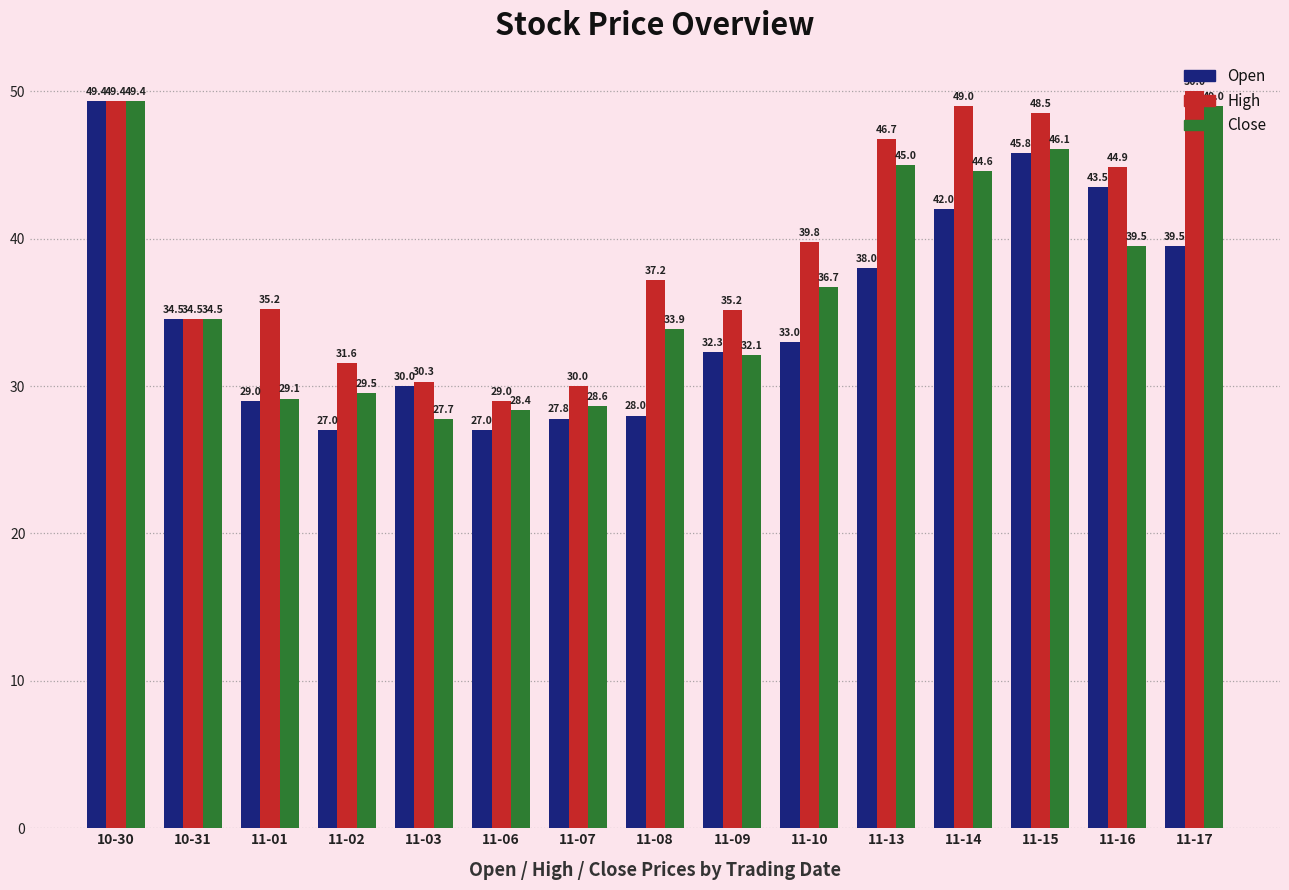

What is the total value across all series at 11-10?

109.5